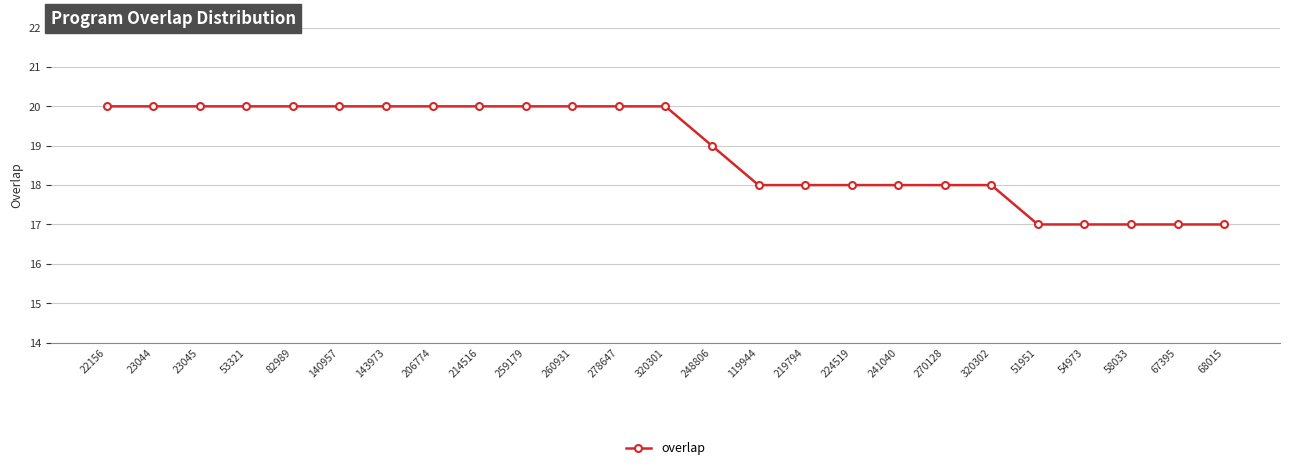

What is the smallest value displayed?

17